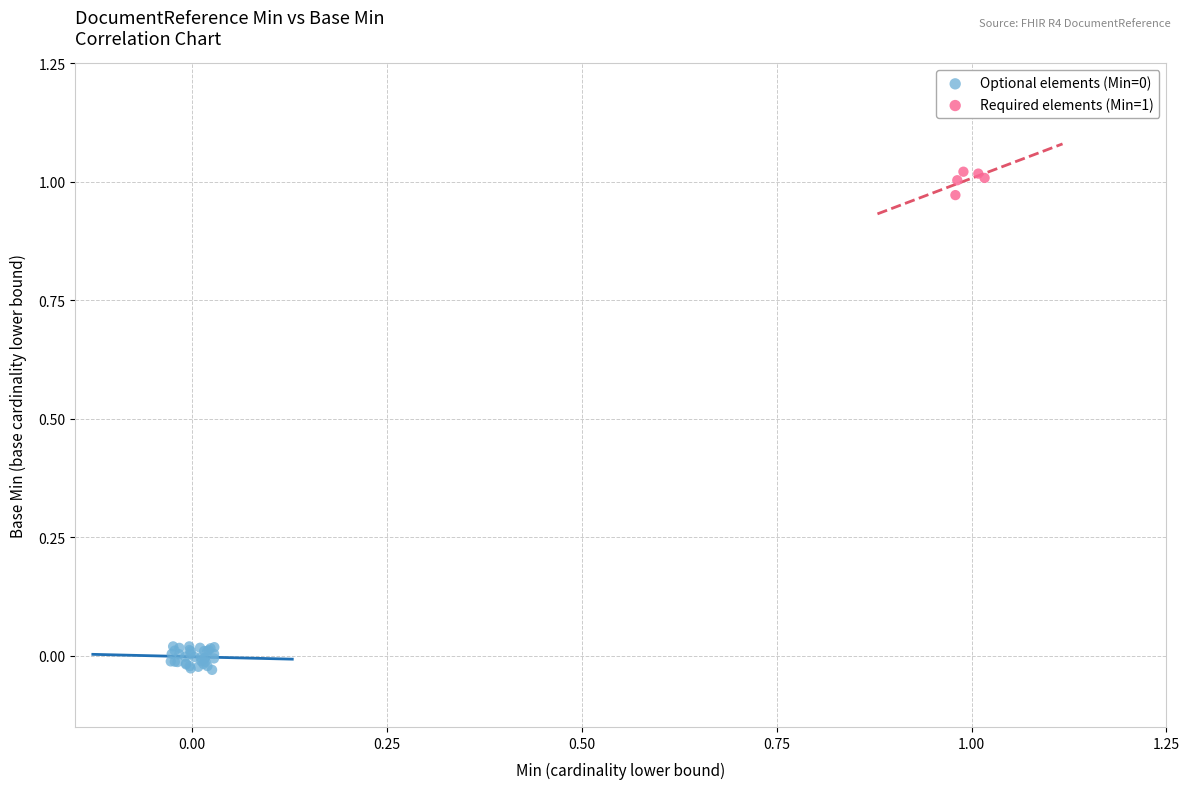

Which series reaches the maximum Y coordinate?

Required elements (Min=1)